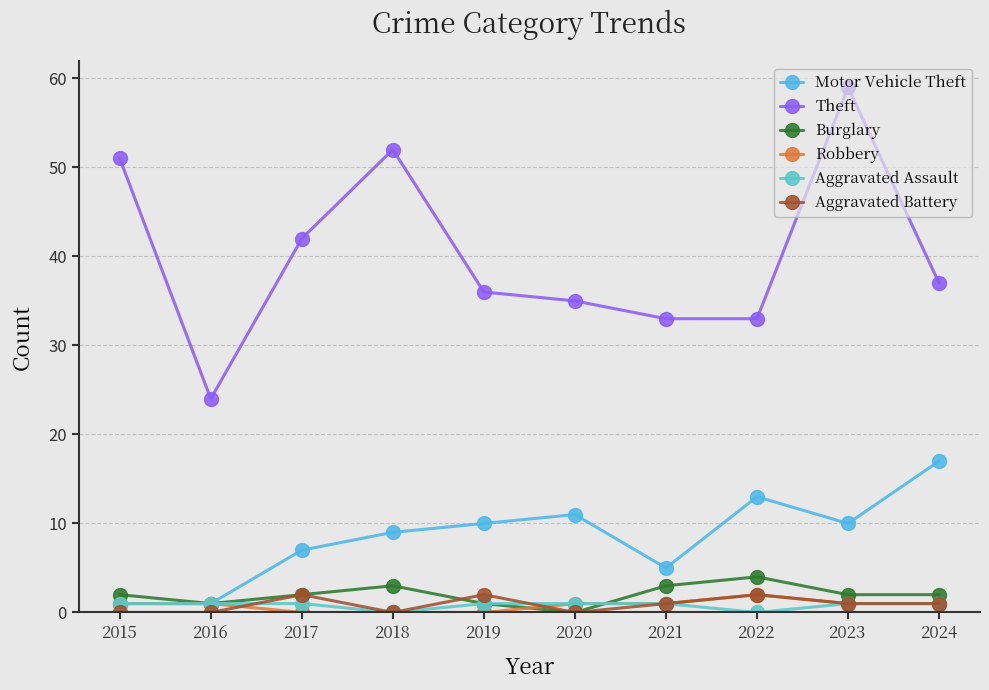

Read the Aggravated Battery value at 2023.

1